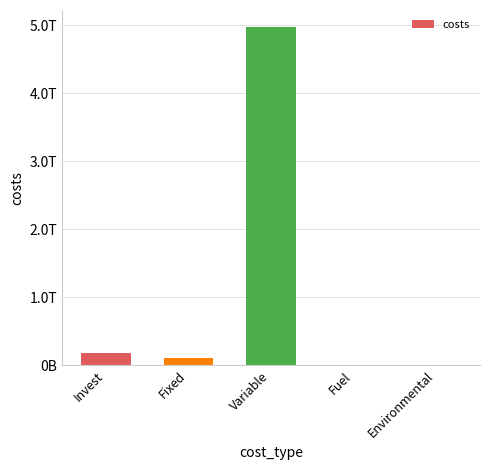

Are the bars grouped side by side (vs. stacked)?

No